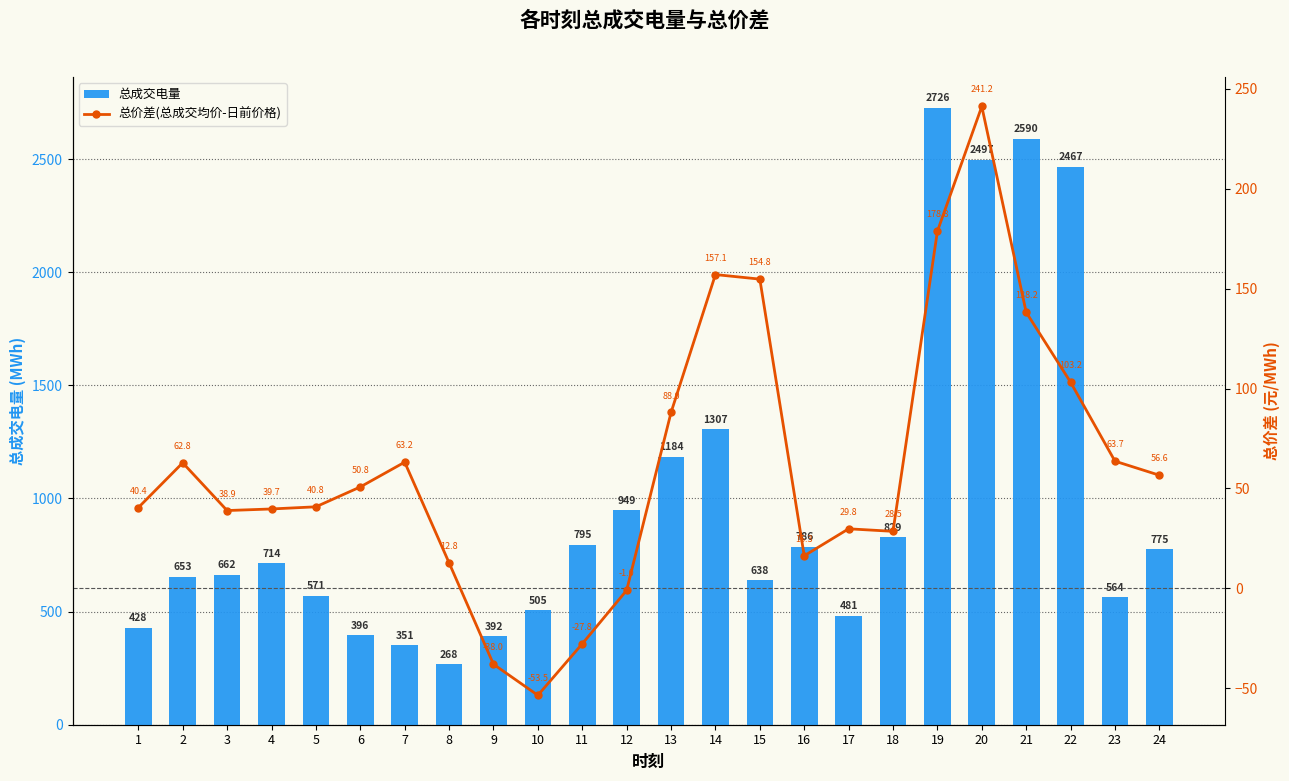

How many data points in 总价差(总成交均价-日前价格) are above 50?

12